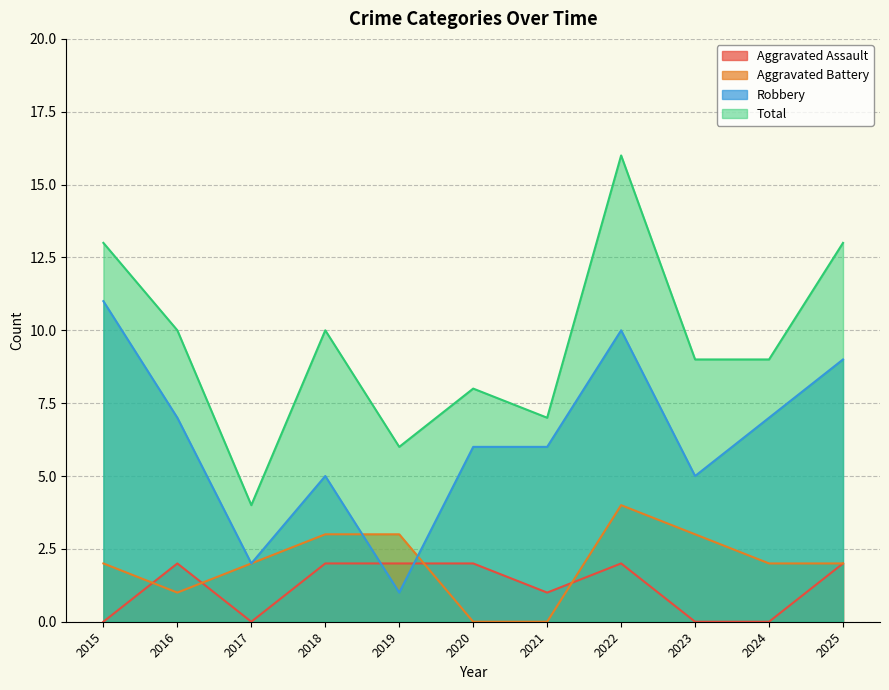

What is the value of the Robbery point at the 1st from the left?

11